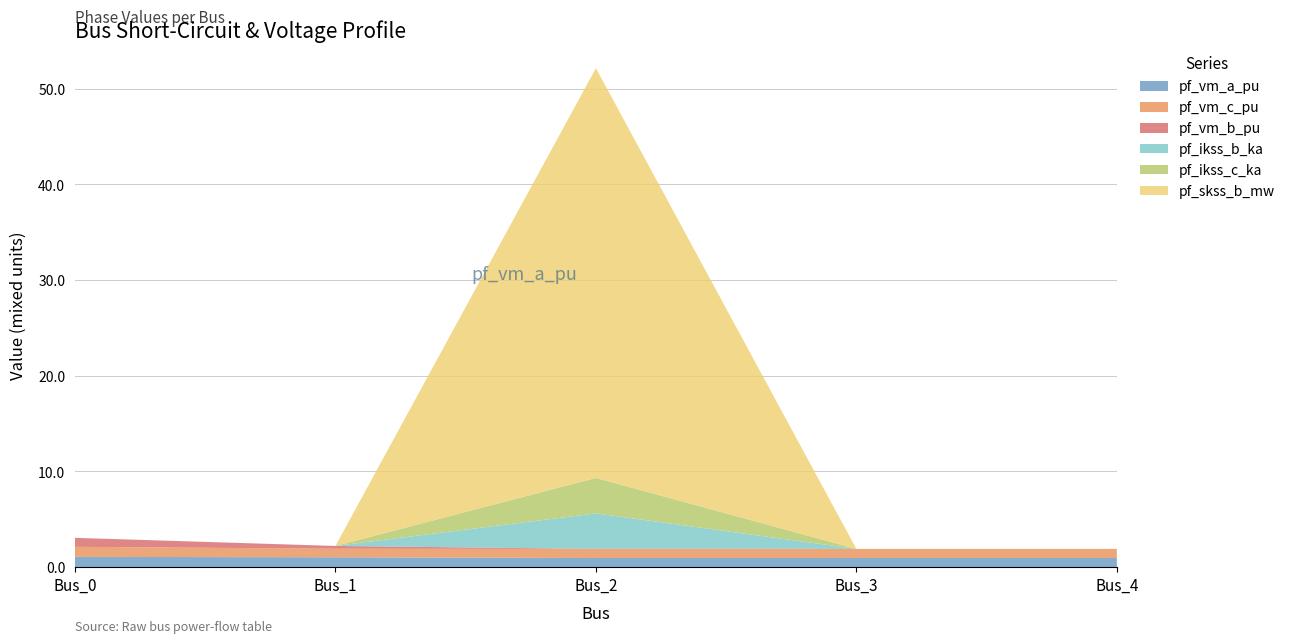

Reading left to right, what are all the values shown in this chart?

pf_vm_a_pu: Bus_0=1.1	Bus_1=1.0	Bus_2=1.0	Bus_3=1.0	Bus_4=1.0
pf_vm_c_pu: Bus_0=1.1	Bus_1=0.9	Bus_2=1.0	Bus_3=1.0	Bus_4=1.0
pf_vm_b_pu: Bus_0=0.9	Bus_1=0.3	Bus_2=0.0	Bus_3=0.0	Bus_4=0.0
pf_ikss_b_ka: Bus_0=0.0	Bus_1=0.0	Bus_2=3.7	Bus_3=0.0	Bus_4=0.0
pf_ikss_c_ka: Bus_0=0.0	Bus_1=0.0	Bus_2=3.7	Bus_3=0.0	Bus_4=0.0
pf_skss_b_mw: Bus_0=0.0	Bus_1=0.0	Bus_2=42.8	Bus_3=0.0	Bus_4=0.0